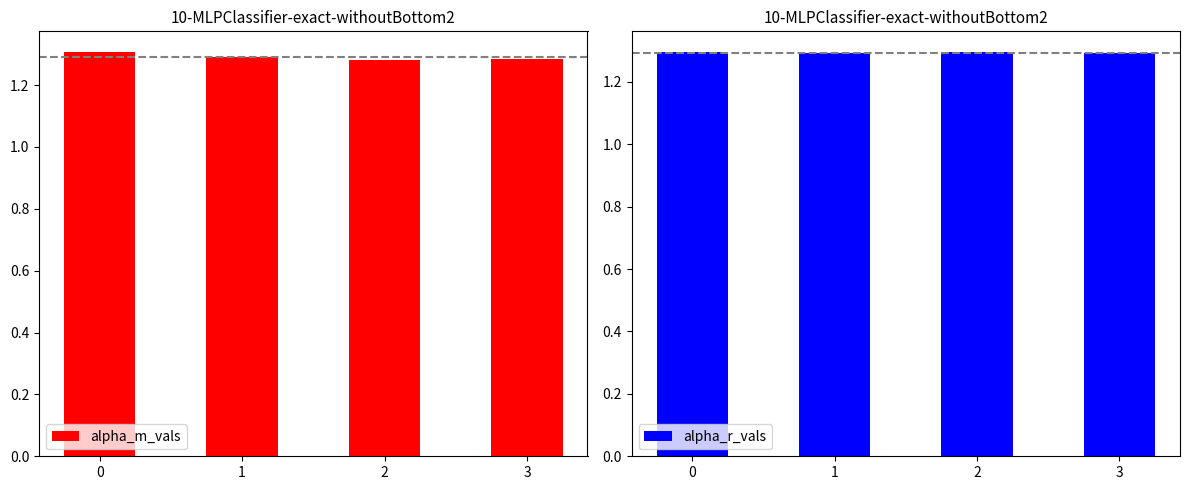

Which series has the widest spread of values?

alpha_m_vals